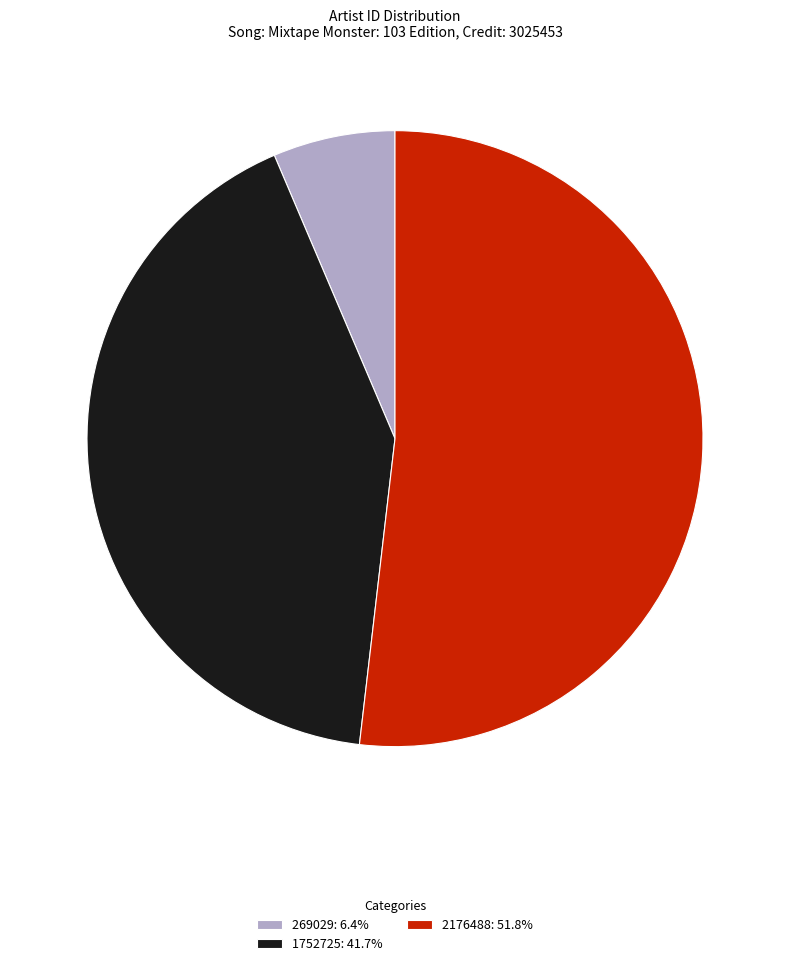

Combined, do 1752725: 41.7% and 2176488: 51.8% account for over 50%?

Yes